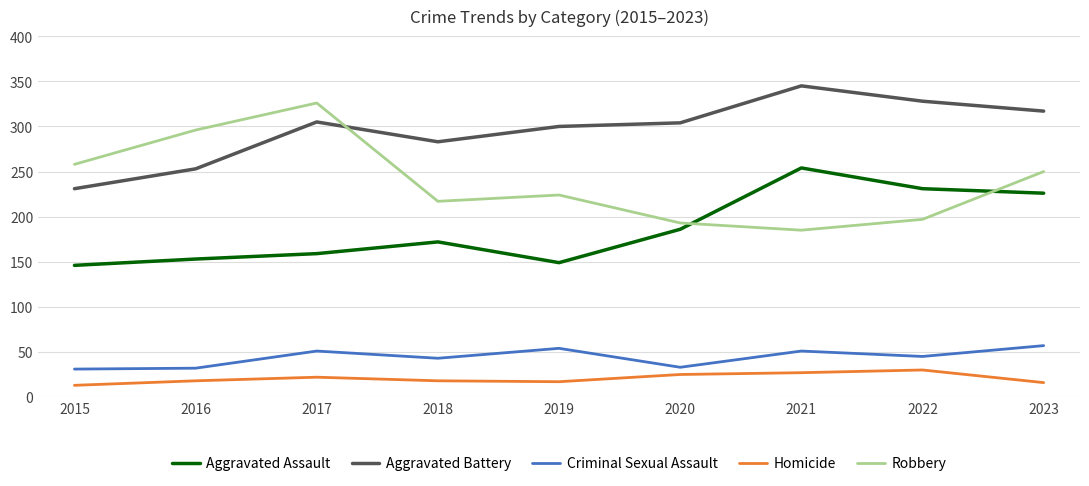

Which label corresponds to the largest value in the chart?

2021